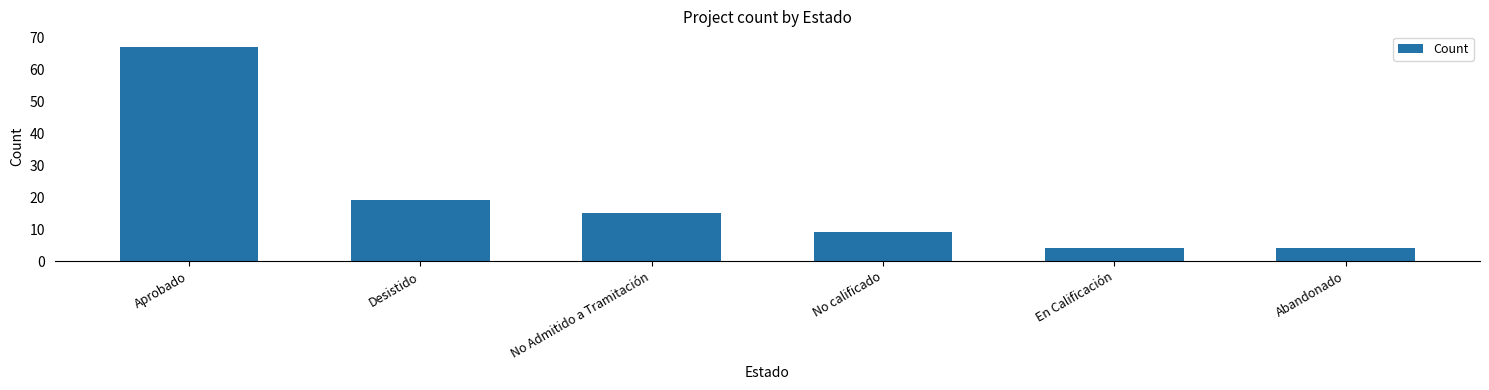

Where is the data nearest to the value 35?

Desistido